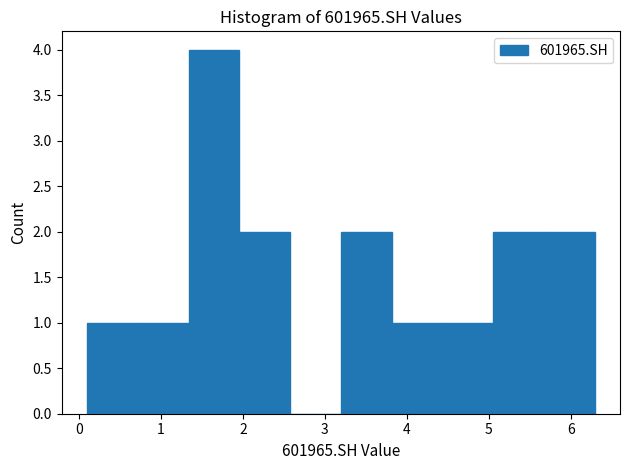

Reading left to right, list every bar in this chart as the range it spans on the x-axis followed by its height. Neither the bar edges nor the heights are printed on the chart, so give them approximately, as read against the axes.

0.1 to 0.7: 1
0.7 to 1.3: 1
1.3 to 2.0: 4
2.0 to 2.6: 2
2.6 to 3.2: 0
3.2 to 3.8: 2
3.8 to 4.4: 1
4.4 to 5.1: 1
5.1 to 5.7: 2
5.7 to 6.3: 2